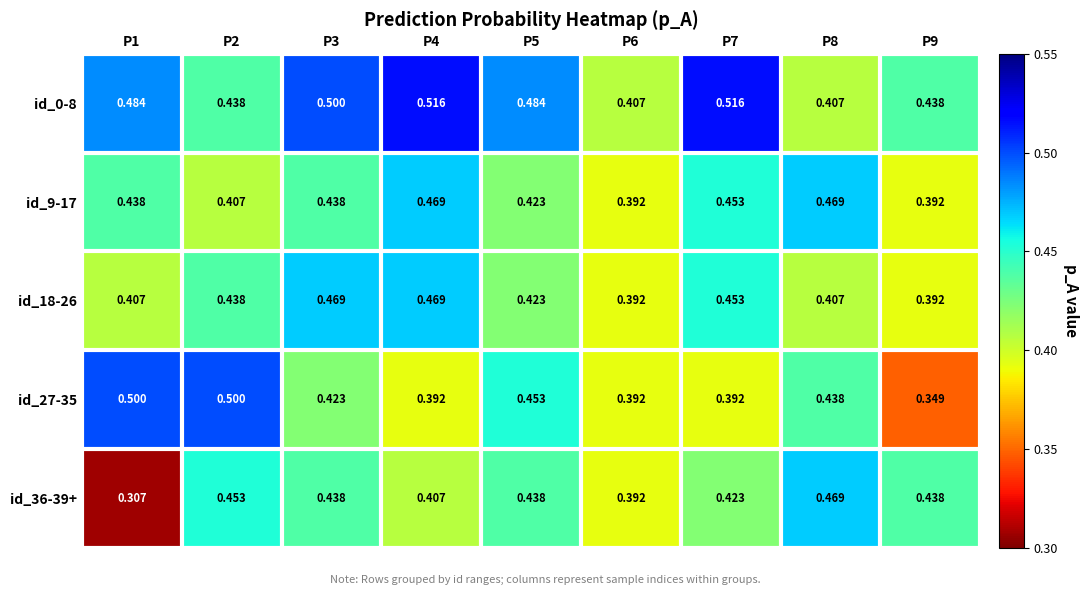

Is the value of id_9-17 at P3 greater than the value of id_36-39+ at P2?

No